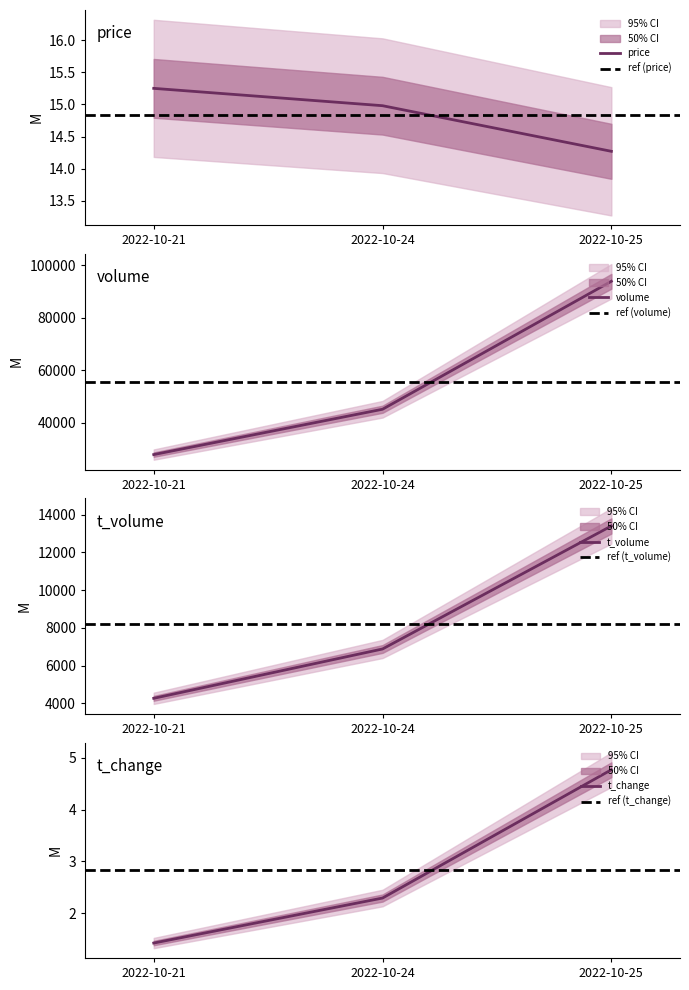

Is the value of t_change at 2022-10-25 greater than the value of t_volume at 2022-10-25?

No